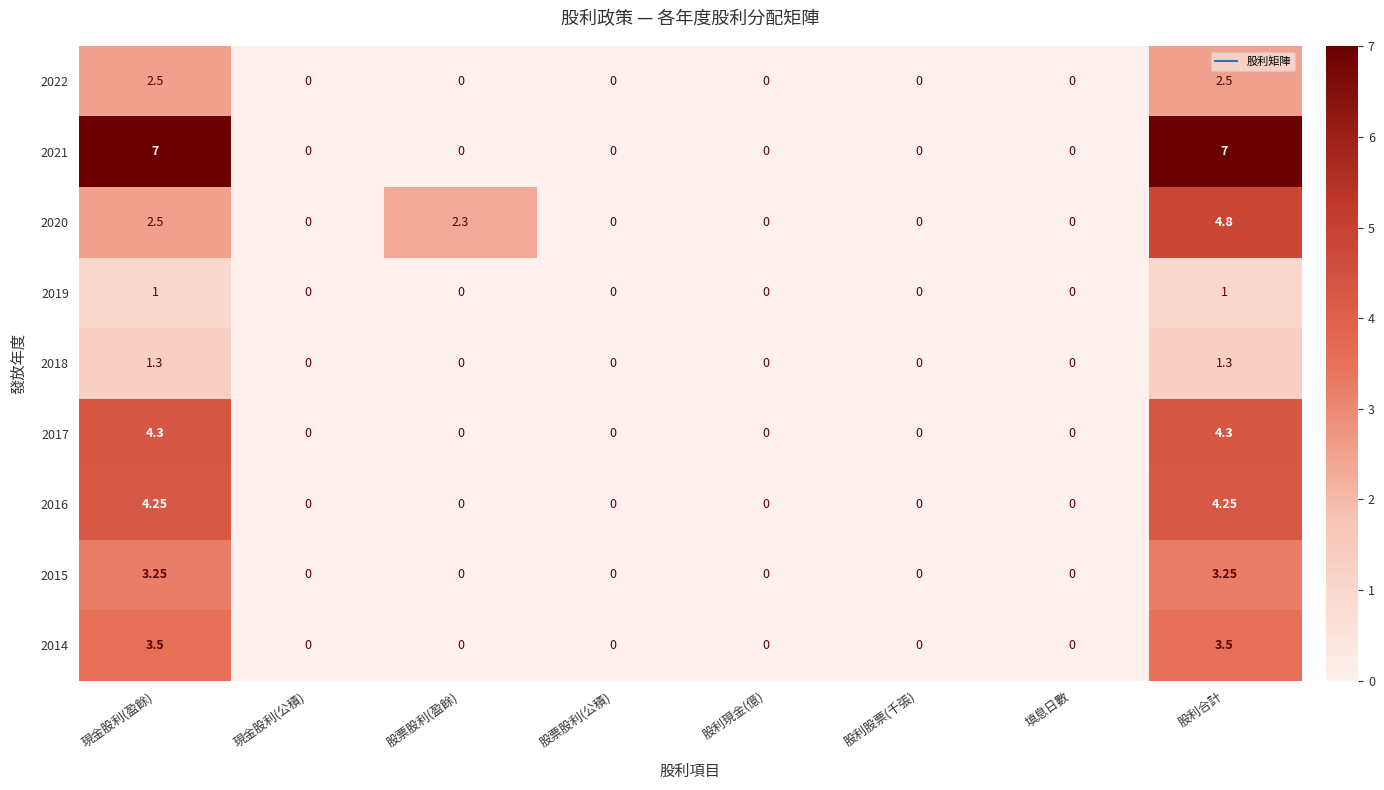

Is the value of 2021 at 現金股利(盈餘) greater than the value of 2018 at 股票股利(盈餘)?

Yes